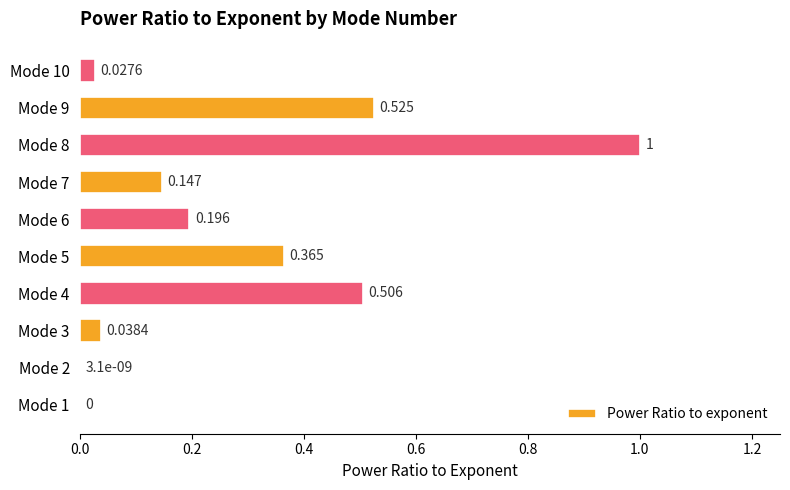

How many positive values are there?

9